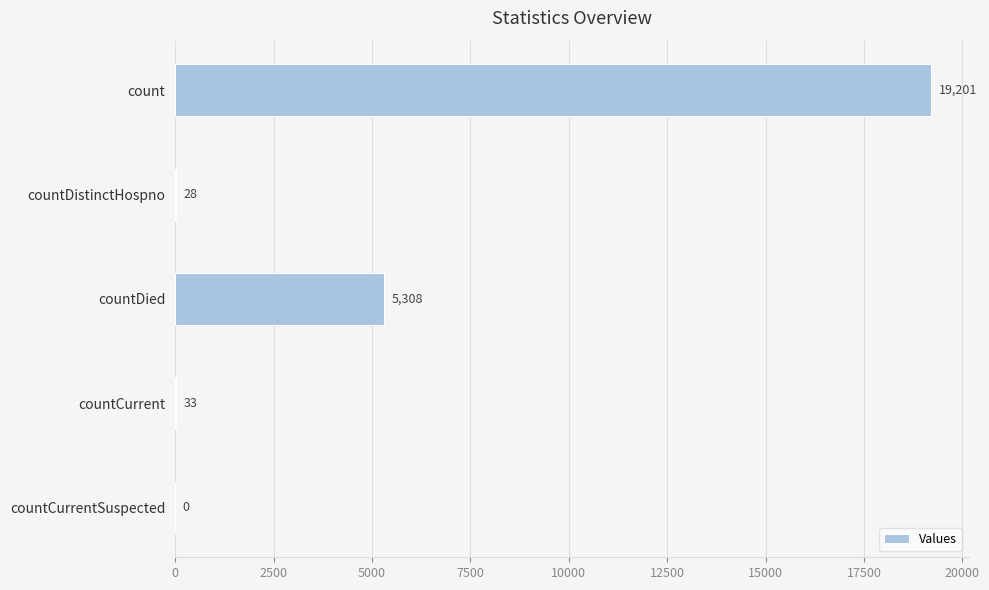

How many values are above zero?

4